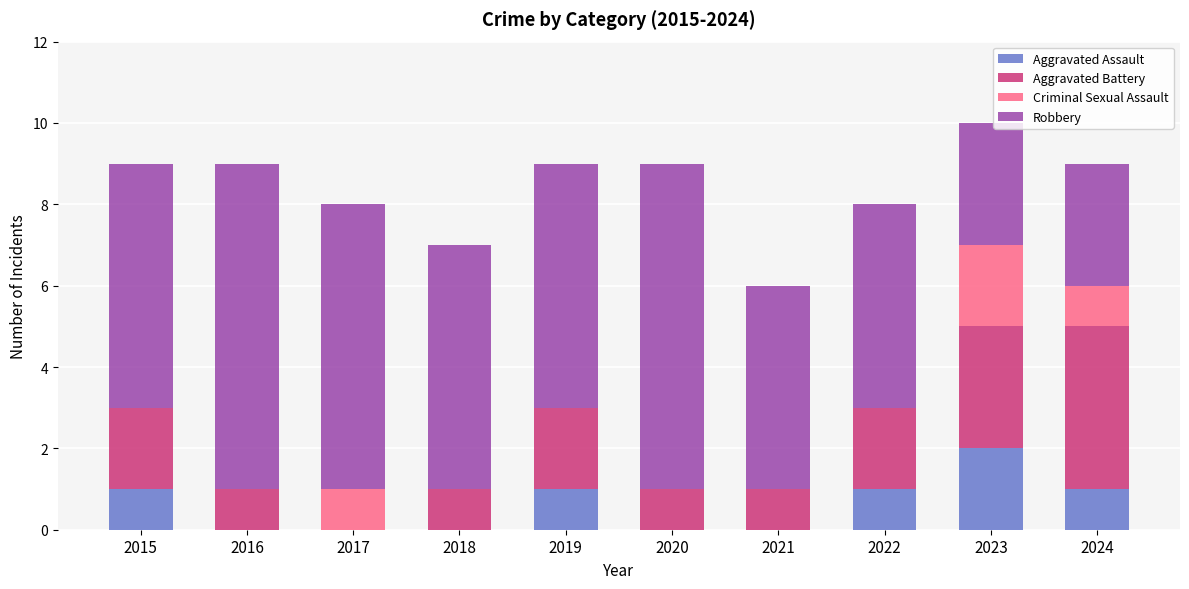

Is it true that Aggravated Assault equals 0 at 2017?

True